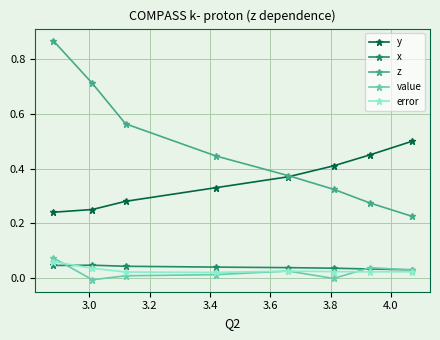

Which series has the widest spread of values?

z